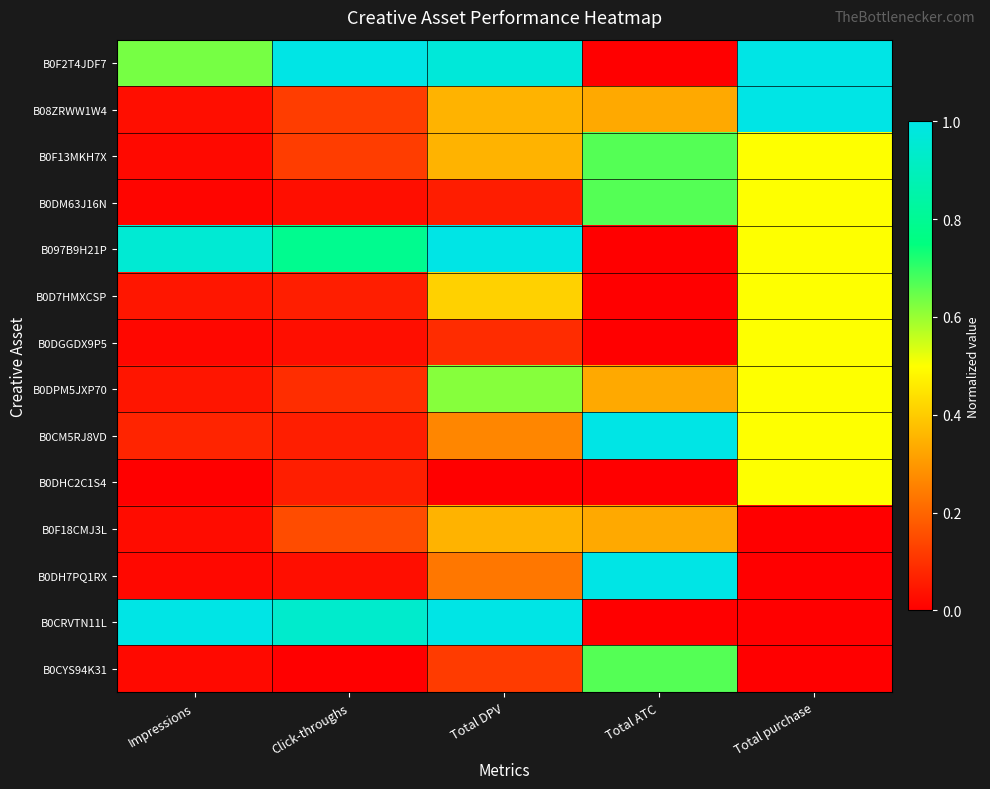

Which label corresponds to the smallest value in the chart?

Total ATC